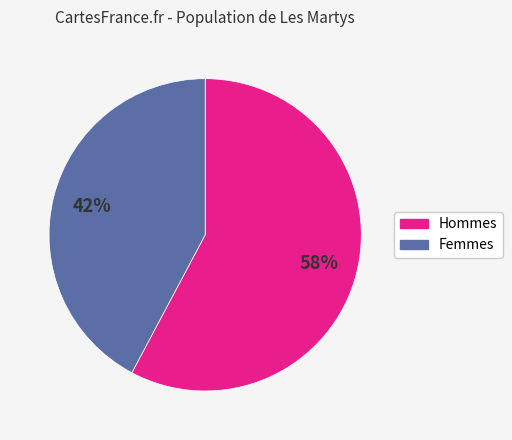

Is there a majority slice in this chart?

Yes